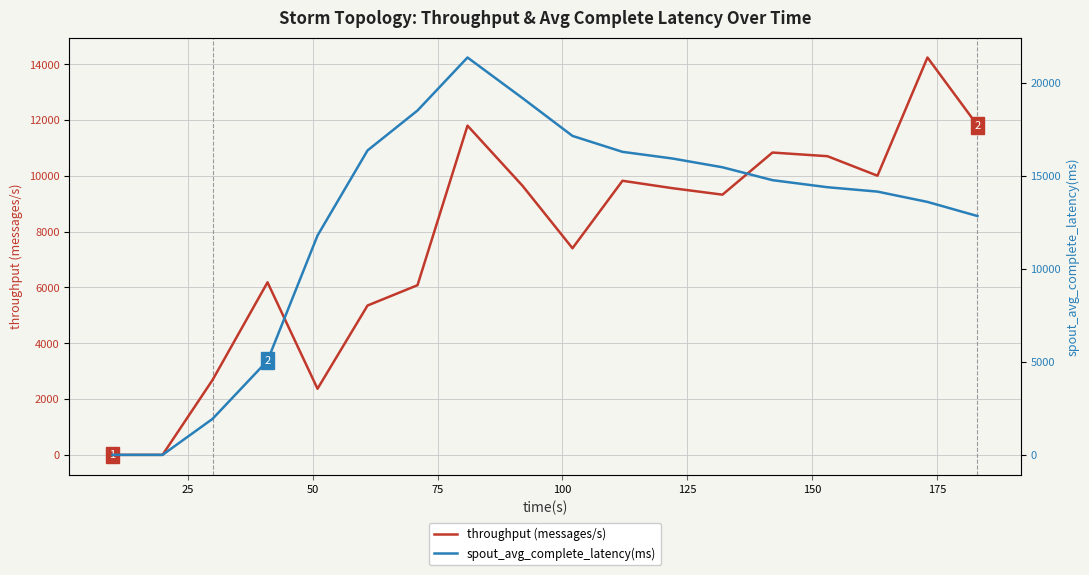

How many lines are shown in the chart?

2